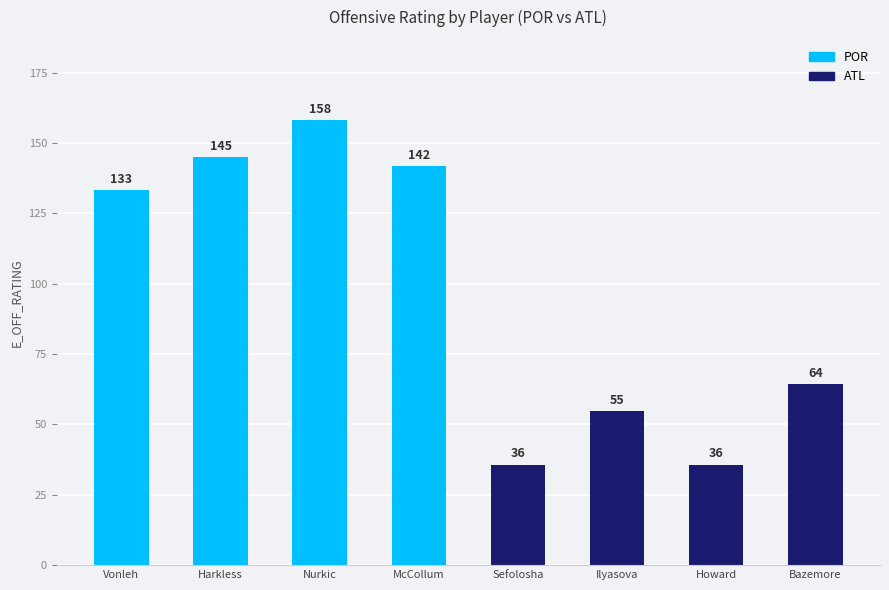

At which label is POR closest to 145?

Harkless